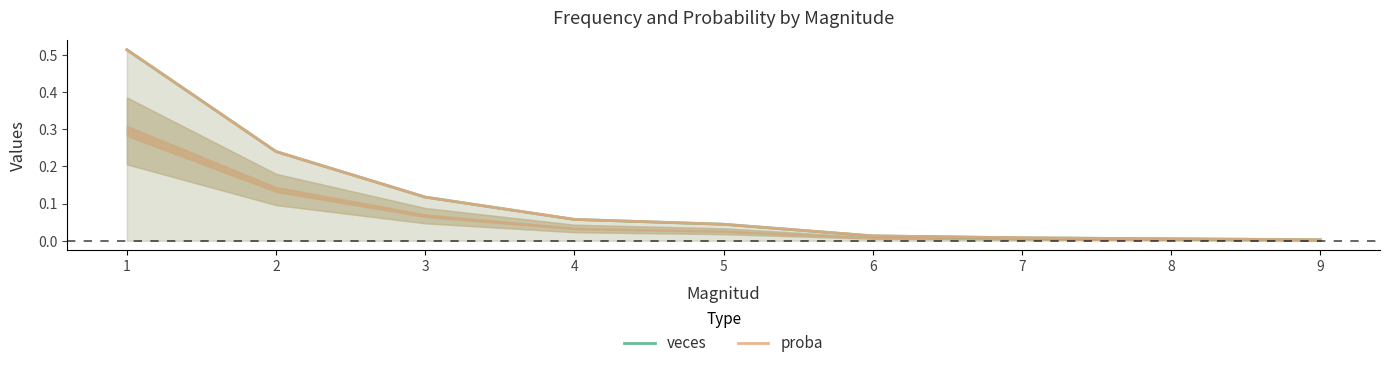

Which category has the lowest value in the proba series?

9